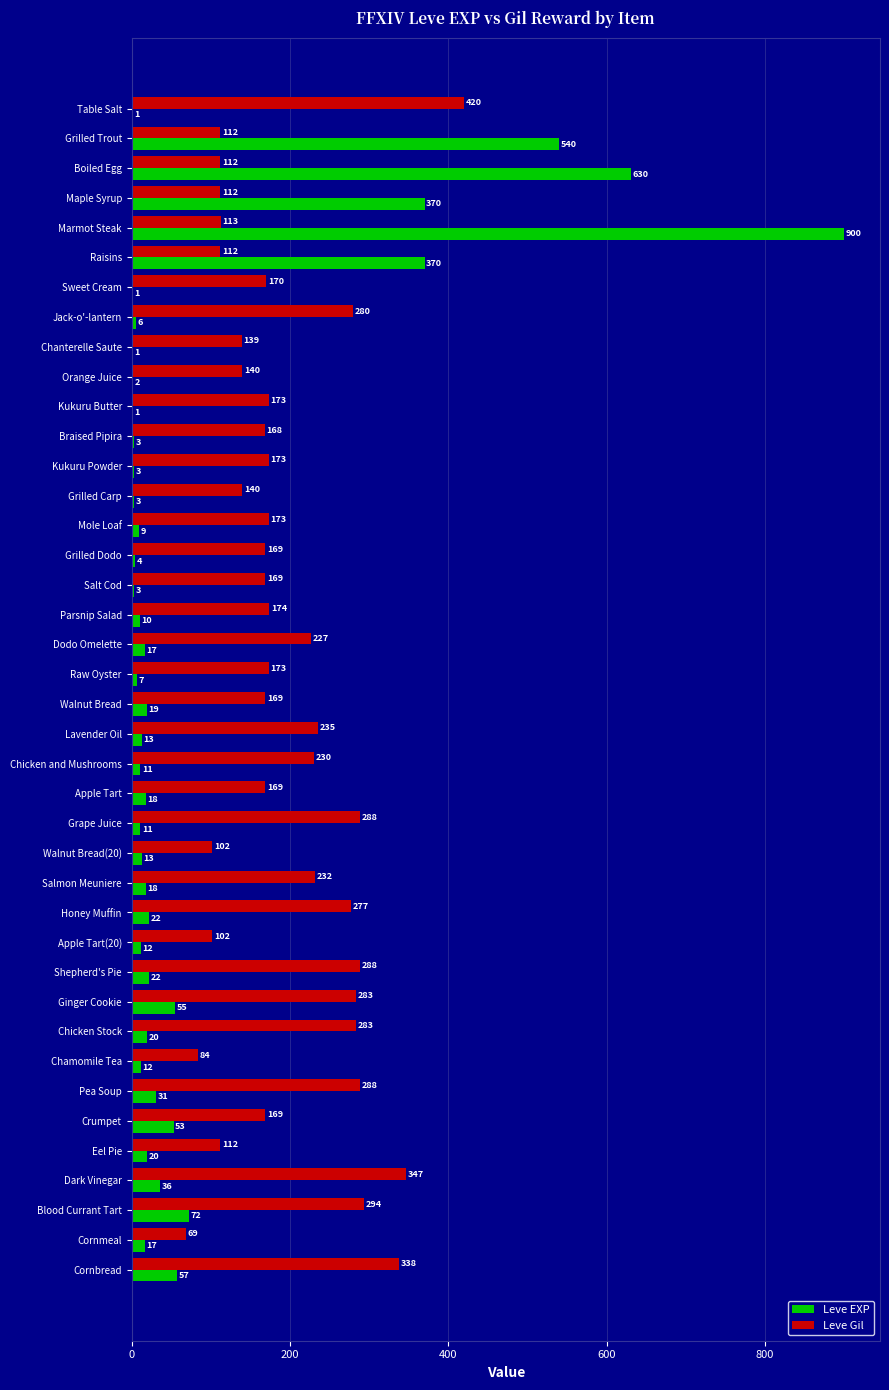

What is the approximate value of Leve EXP at Raw Oyster?

7